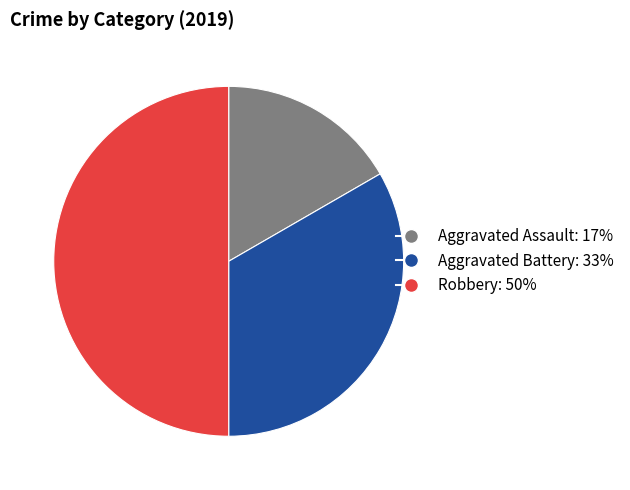

How many slices are in this pie chart?

3